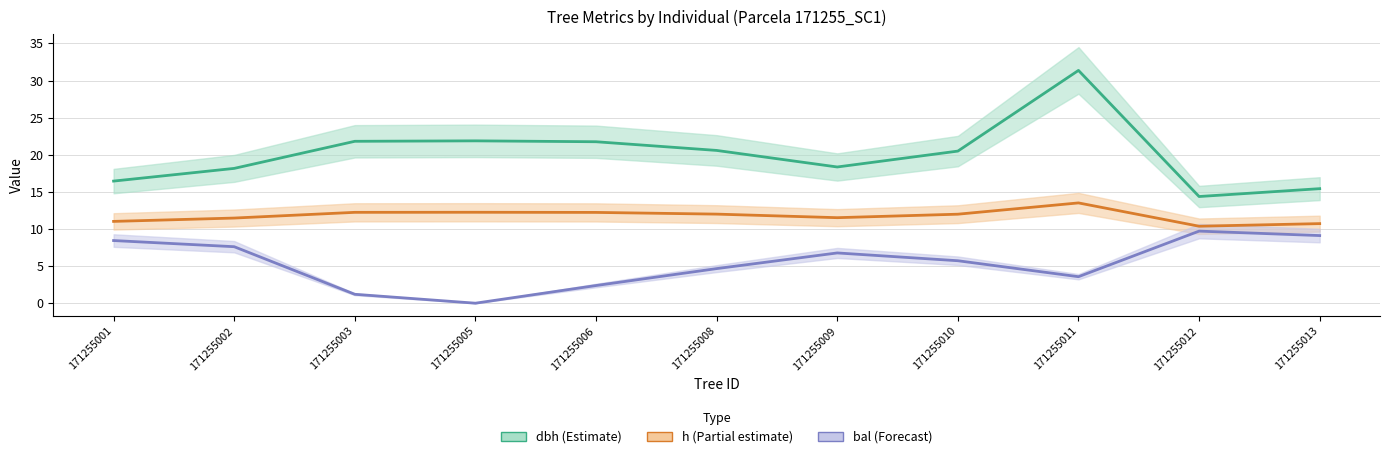

Reading left to right, transcribe all the data shown in this chart.

dbh: 171255001=16.4	171255002=18.2	171255003=21.8	171255005=21.9	171255006=21.8	171255008=20.6	171255009=18.4	171255010=20.5	171255011=31.4	171255012=14.4	171255013=15.4
h: 171255001=11.0	171255002=11.5	171255003=12.2	171255005=12.2	171255006=12.2	171255008=12.0	171255009=11.5	171255010=12.0	171255011=13.5	171255012=10.4	171255013=10.7
bal: 171255001=8.4	171255002=7.6	171255003=1.2	171255005=0.0	171255006=2.4	171255008=4.7	171255009=6.8	171255010=5.7	171255011=3.6	171255012=9.7	171255013=9.1